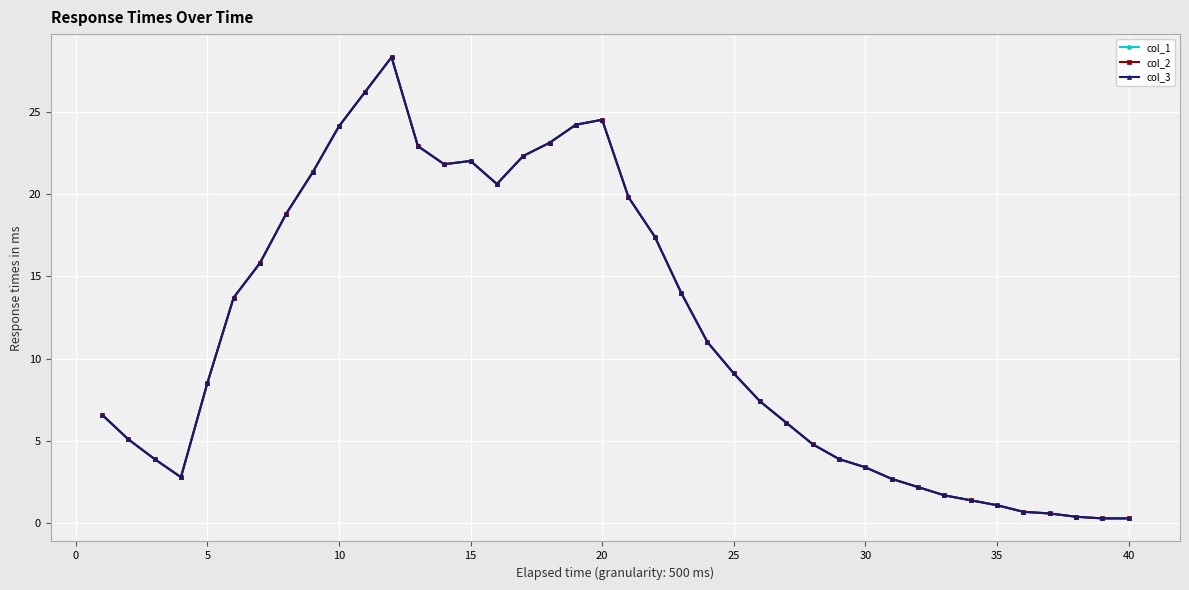

Does the chart have visible grid lines?

Yes